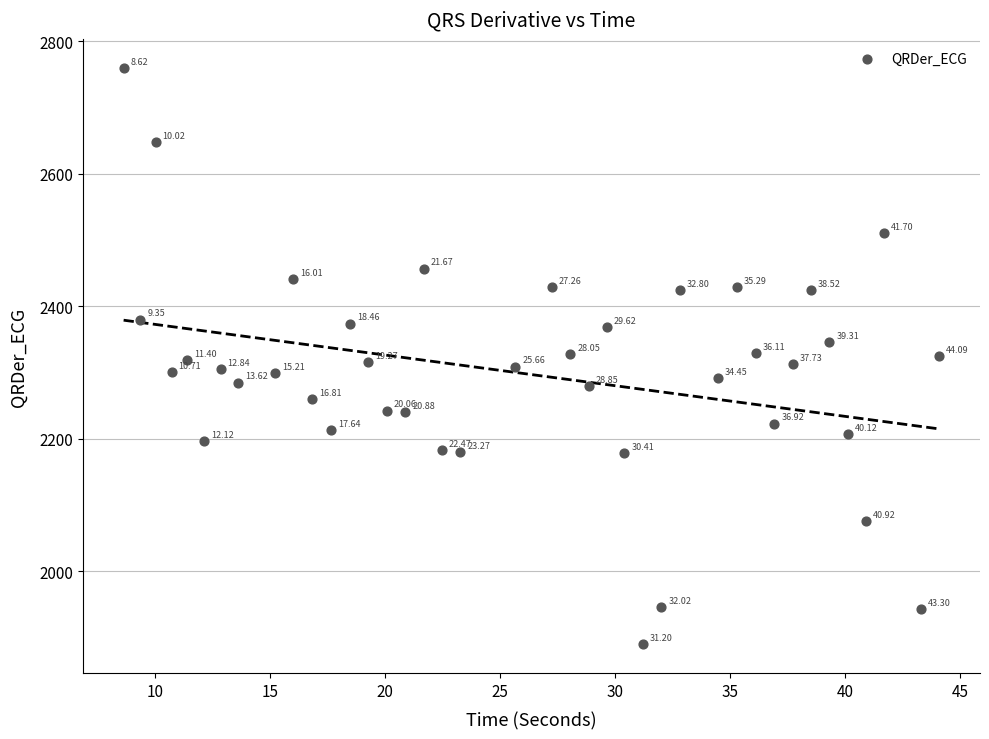

What is the range of Y values (max minus min)?

870.1